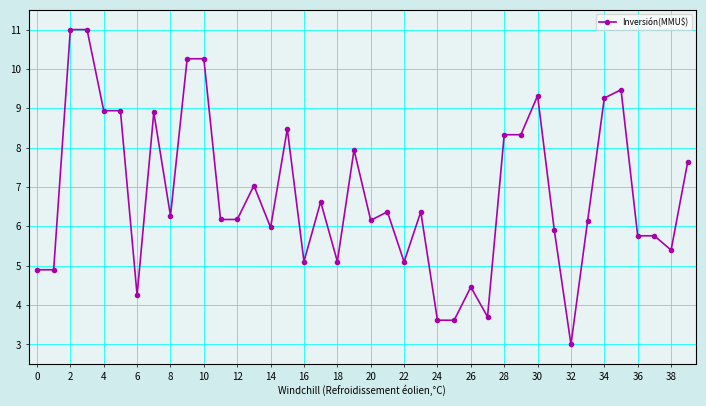

What is the difference between the maximum and minimum values?

8.0